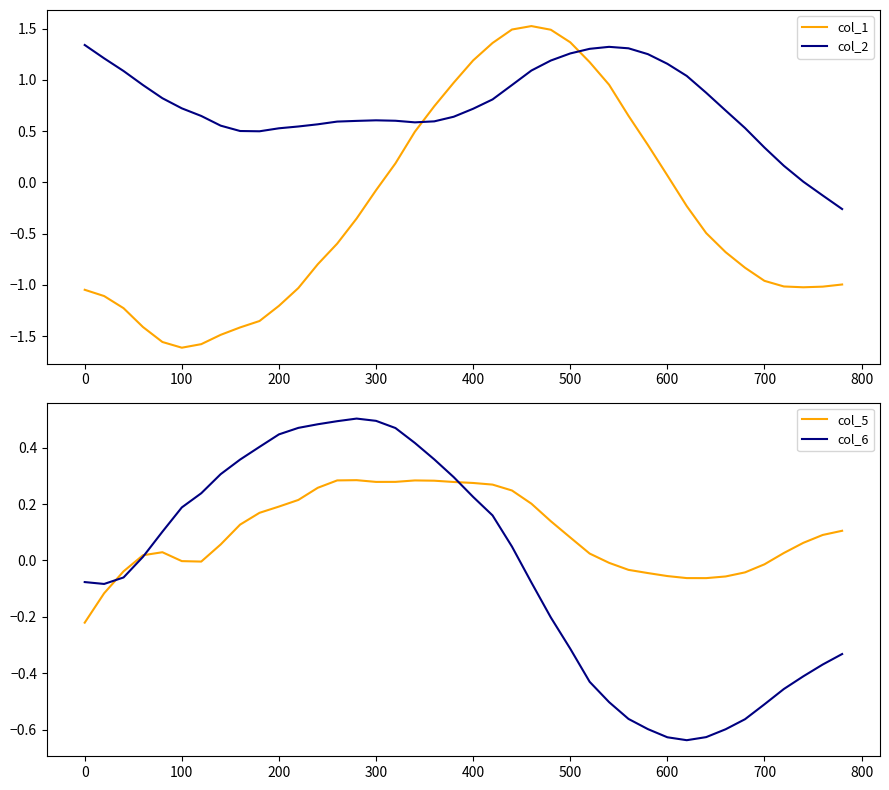

Is the value of col_2 at 400 greater than the value of col_1 at 100?

Yes